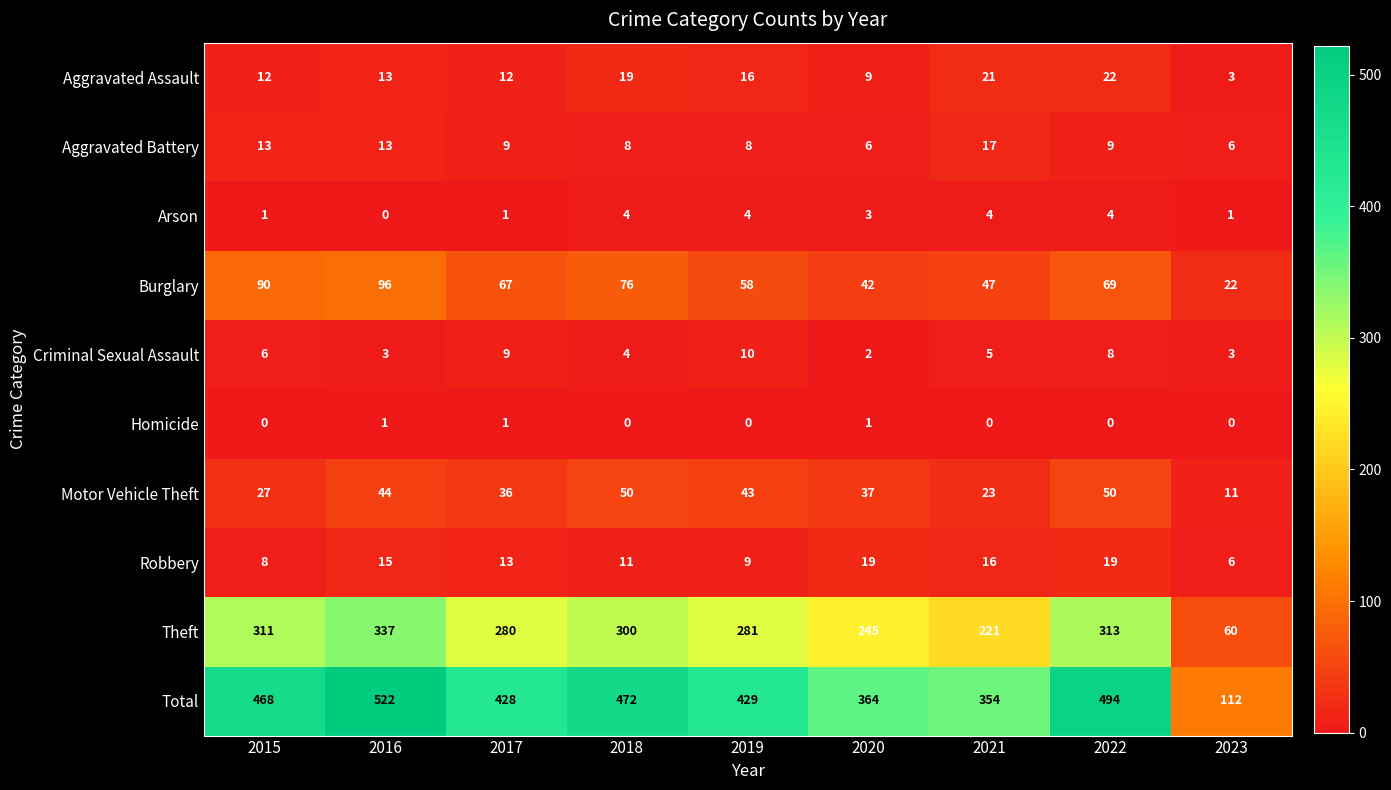

At which category does the chart reach its peak across all series?

2016